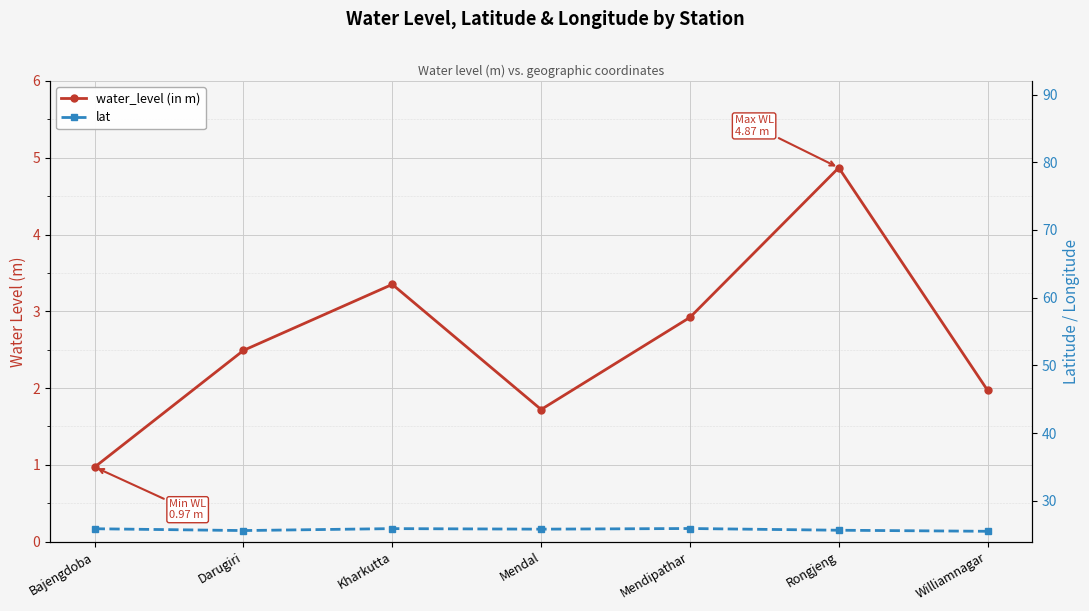

Which series has the largest total across all categories?

lat